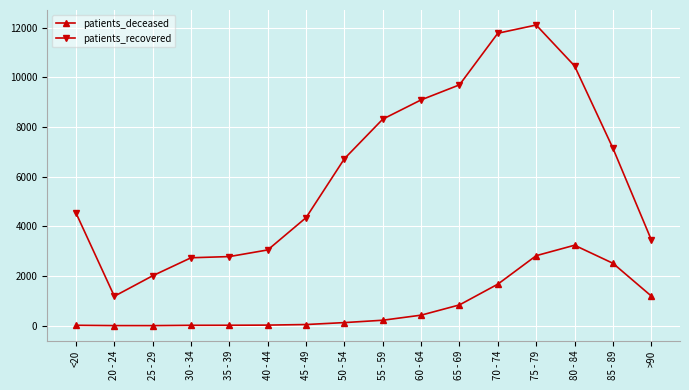

What is the minimum value for patients_recovered?

1185